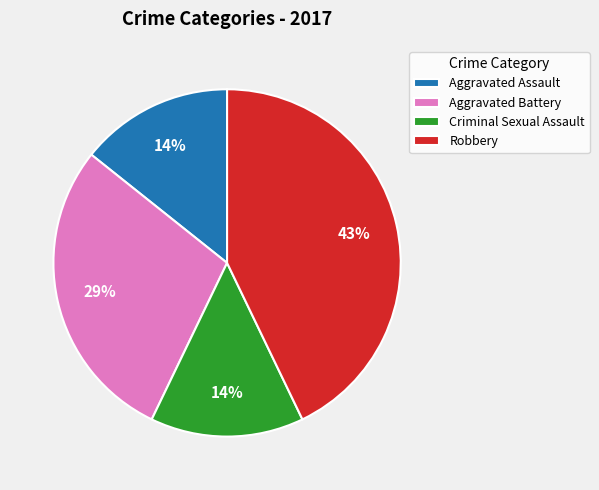

Does Aggravated Assault account for over 50% of the chart?

No